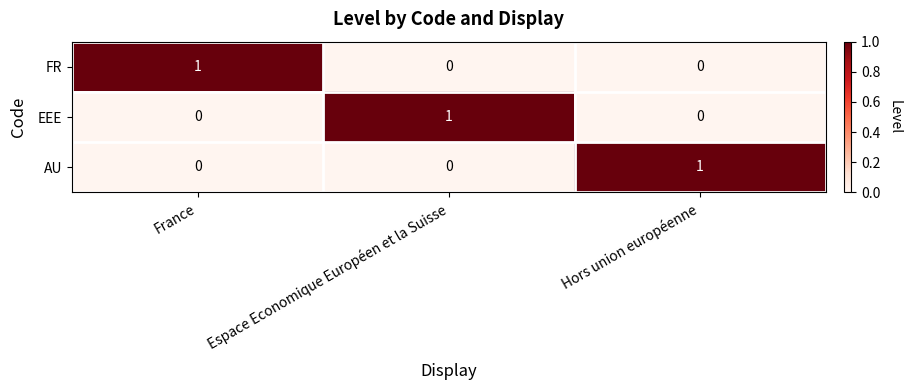

At how many categories does at least one series exceed 0?

3